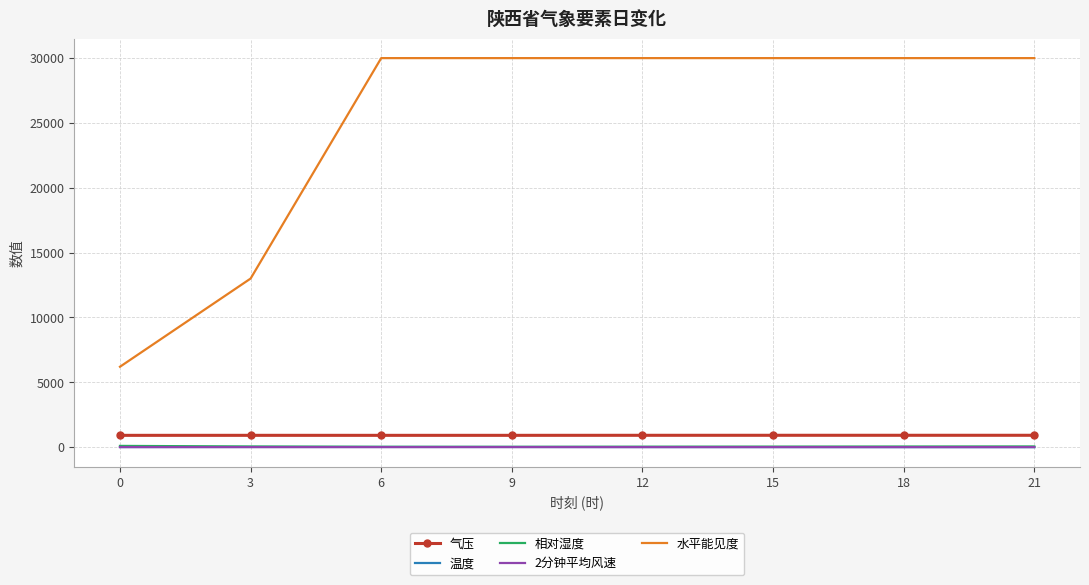

Is the value of 温度 at 18 greater than the value of 气压 at 15?

No